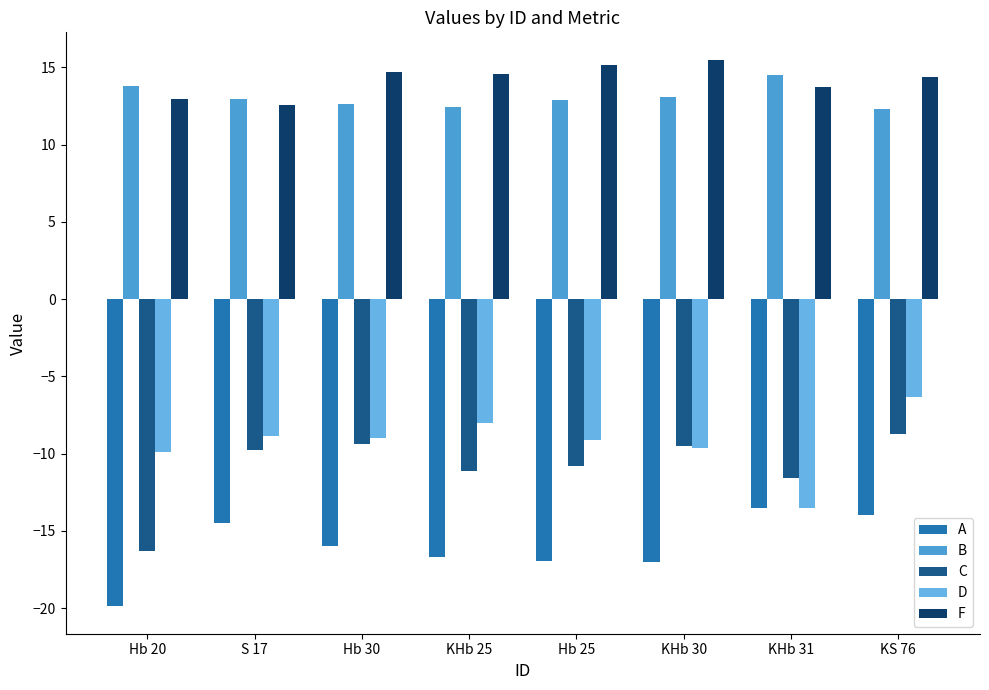

What is the value of the C bar at the 6th from the left?

-9.5